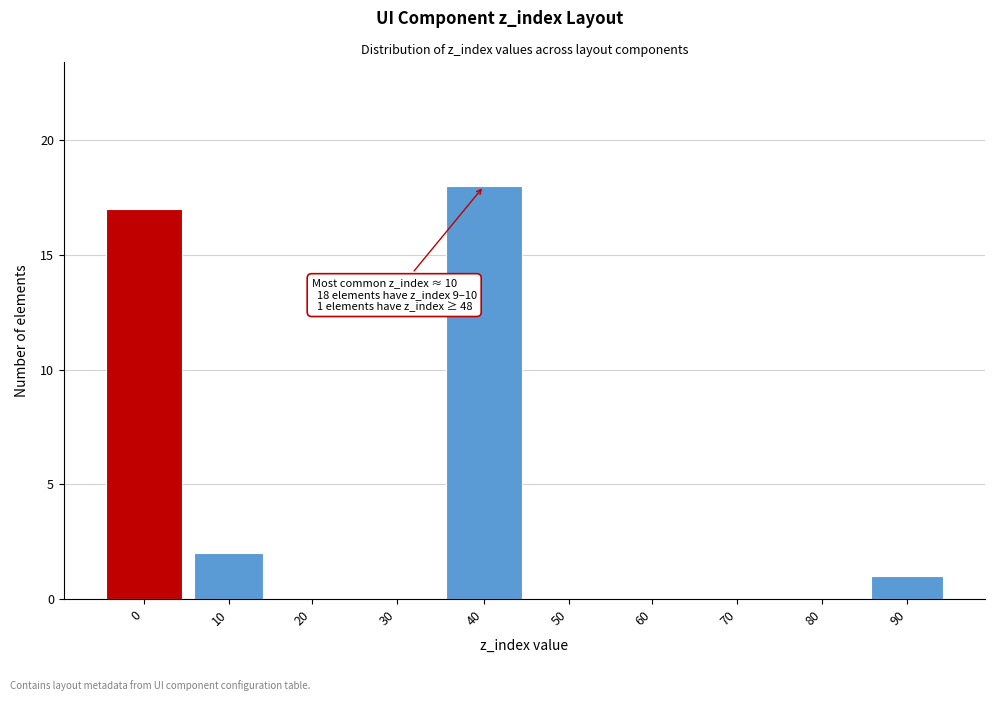

Reading left to right, extract all data points from this chart.

0=17	10=2	20=0	30=0	40=18	50=0	60=0	70=0	80=0	90=1